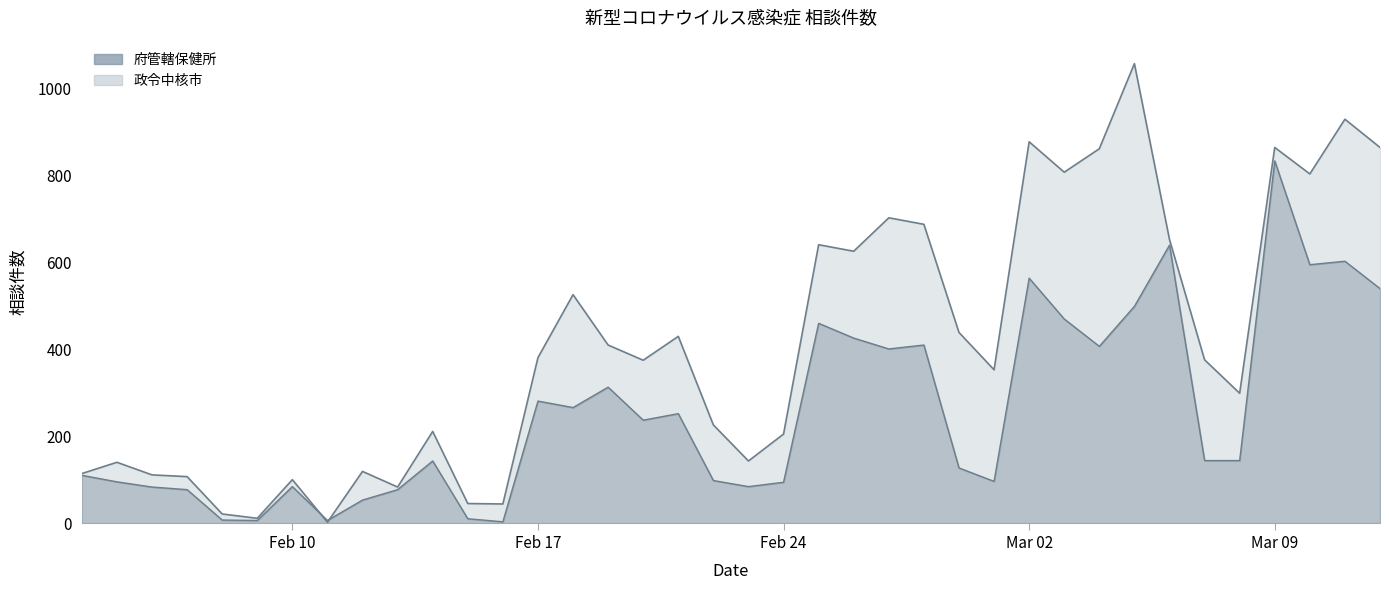

What is the difference between the second highest and second lowest values in the 政令中核市 series?

919